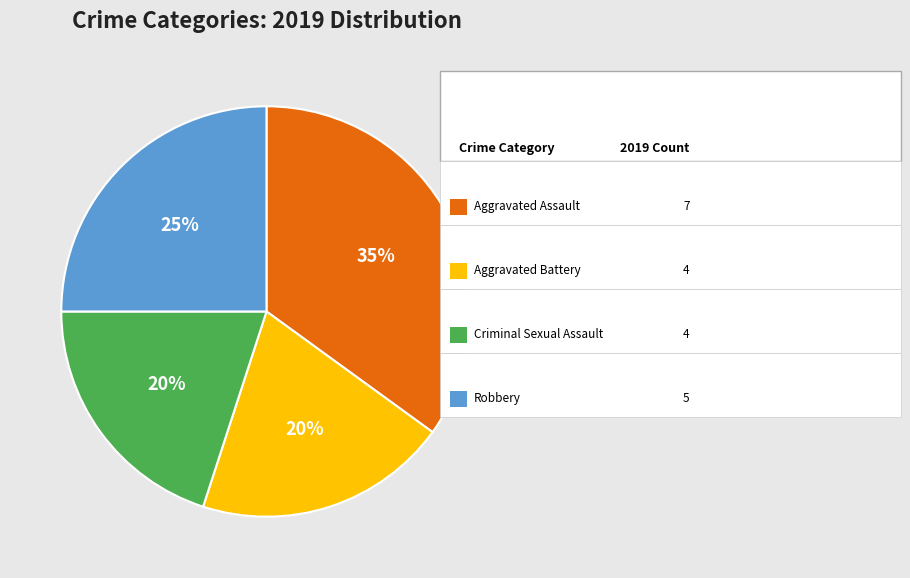

Does any single category account for the majority?

No